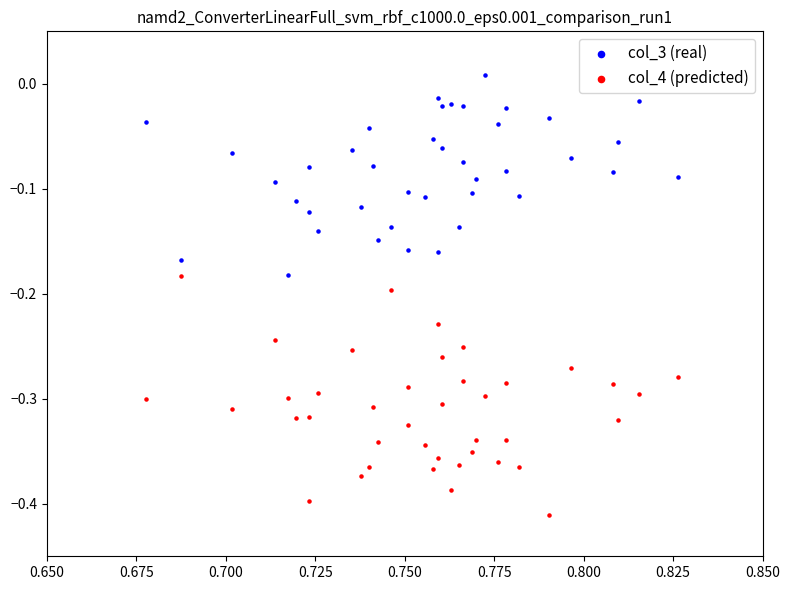

What are all the series names shown in the legend?

col_3 (real), col_4 (predicted)